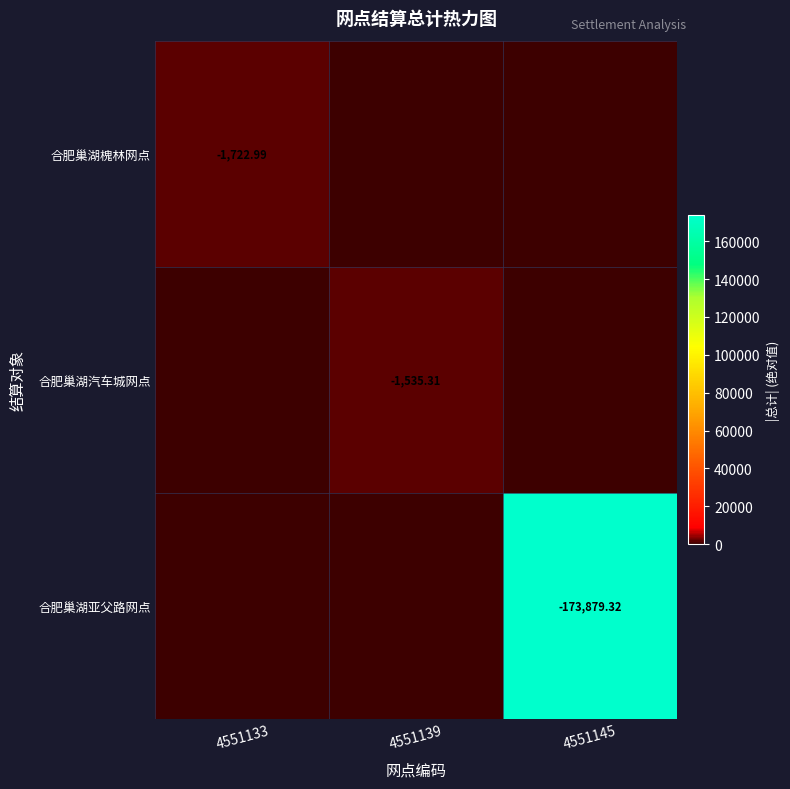

Which has a higher value, 4551139 or 4551133?

4551133